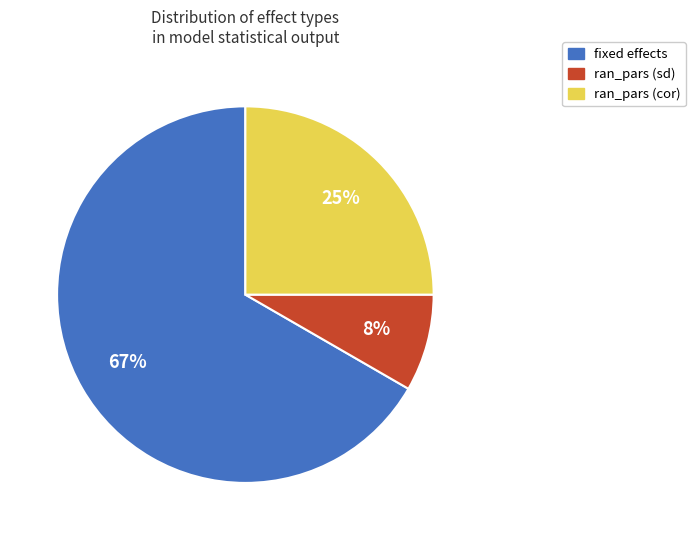

Is the sum of ran_pars (cor) and fixed effects greater than half?

Yes